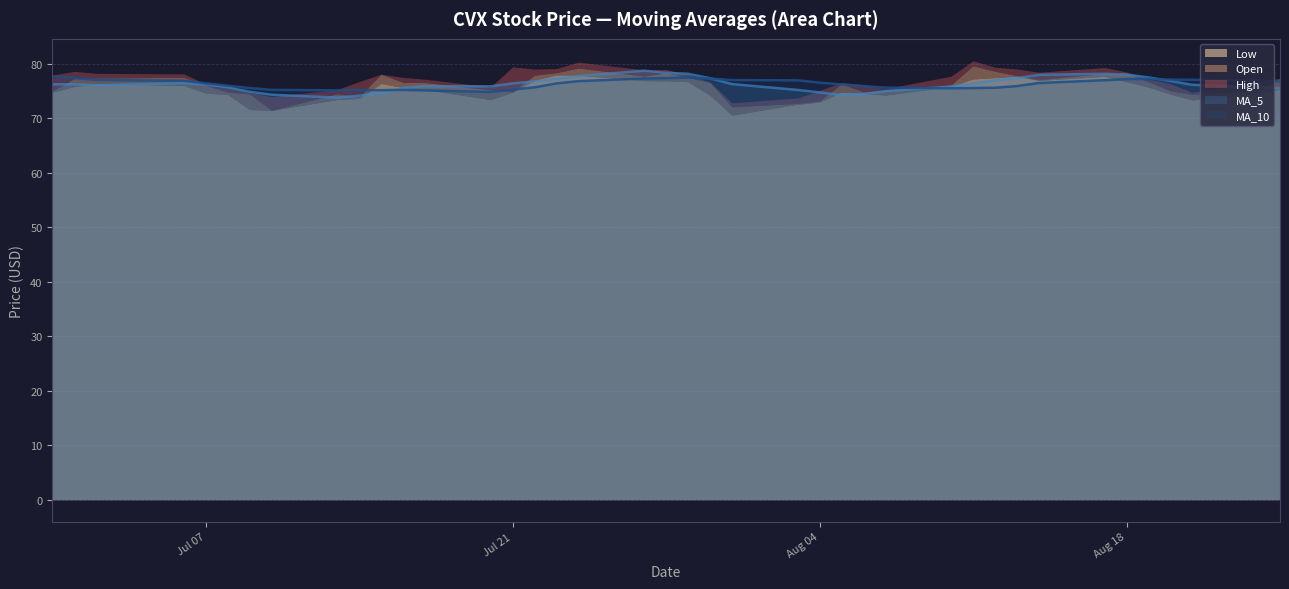

Is the value of MA_10 Line at 18 greater than the value of MA_5 Line at 13?

Yes